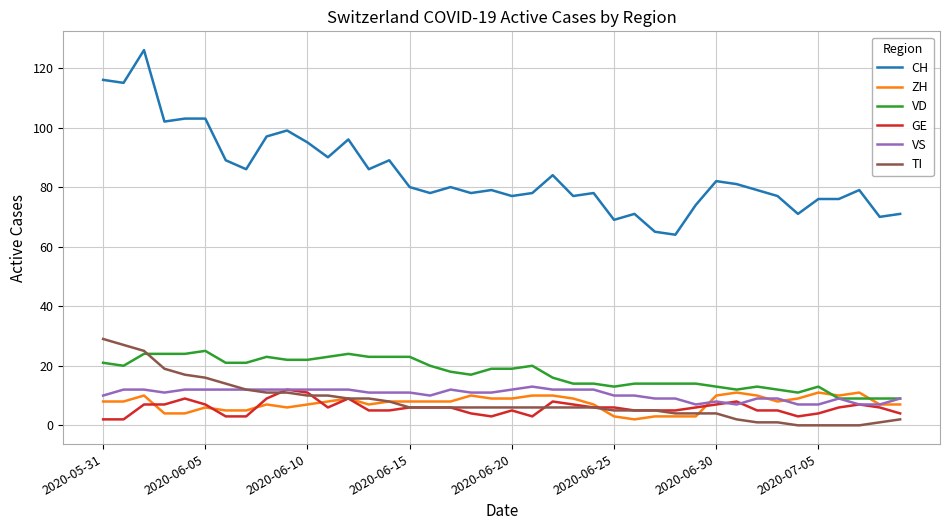

Reading left to right, transcribe all the data shown in this chart.

CH: 116	115	126	102	103	103	89	86	97	99	95	90	96	86	89	80	78	80	78	79	77	78	84	77	78	69	71	65	64	74	82	81	79	77	71	76	76	79	70	71
ZH: 8	8	10	4	4	6	5	5	7	6	7	8	9	7	8	8	8	8	10	9	9	10	10	9	7	3	2	3	3	3	10	11	10	8	9	11	10	11	7	7
VD: 21	20	24	24	24	25	21	21	23	22	22	23	24	23	23	23	20	18	17	19	19	20	16	14	14	13	14	14	14	14	13	12	13	12	11	13	9	9	9	9
GE: 2	2	7	7	9	7	3	3	9	12	11	6	9	5	5	6	6	6	4	3	5	3	8	7	6	6	5	5	5	6	7	8	5	5	3	4	6	7	6	4
VS: 10	12	12	11	12	12	12	12	12	12	12	12	12	11	11	11	10	12	11	11	12	13	12	12	12	10	10	9	9	7	8	7	9	9	7	7	9	7	7	9
TI: 29	27	25	19	17	16	14	12	11	11	10	10	9	9	8	6	6	6	6	6	6	6	6	6	6	5	5	5	4	4	4	2	1	1	0	0	0	0	1	2